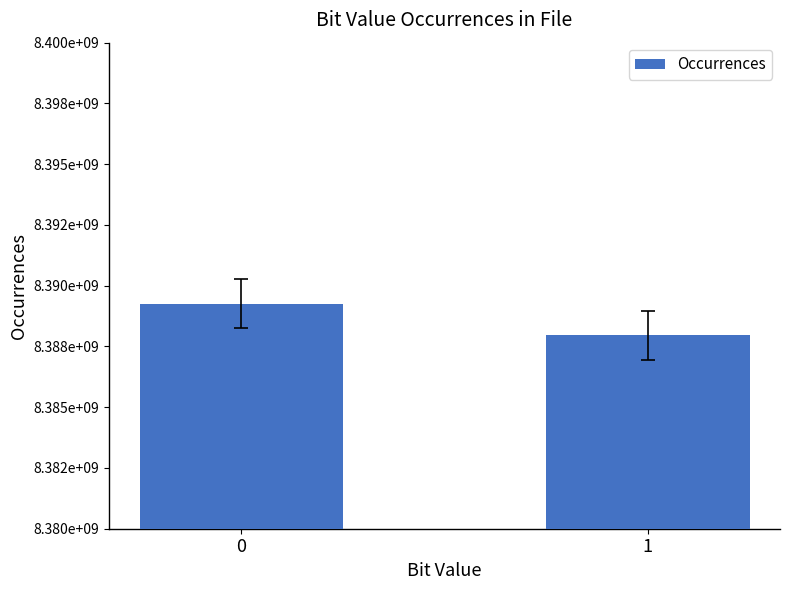

Does the chart contain stacked bars?

No